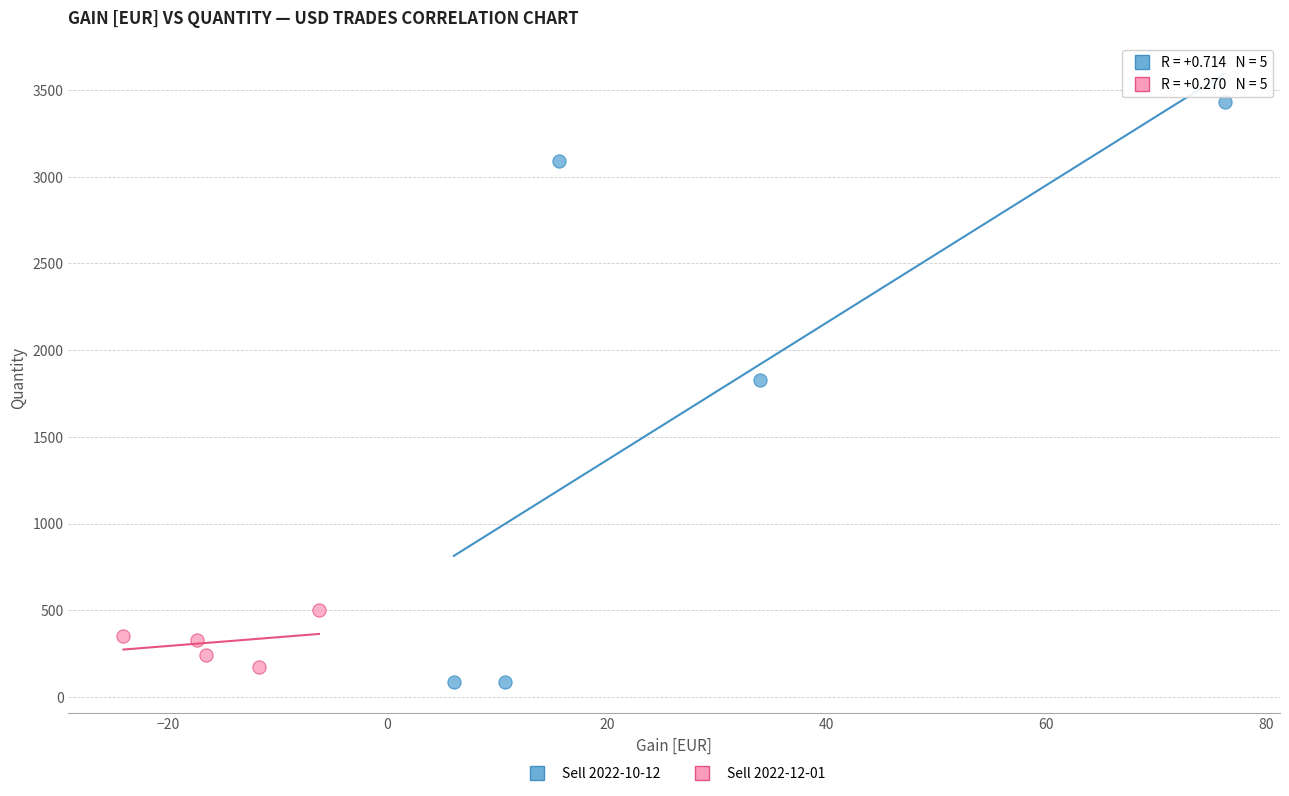

Which series has the largest Y range (max minus min)?

Sell 2022-10-12